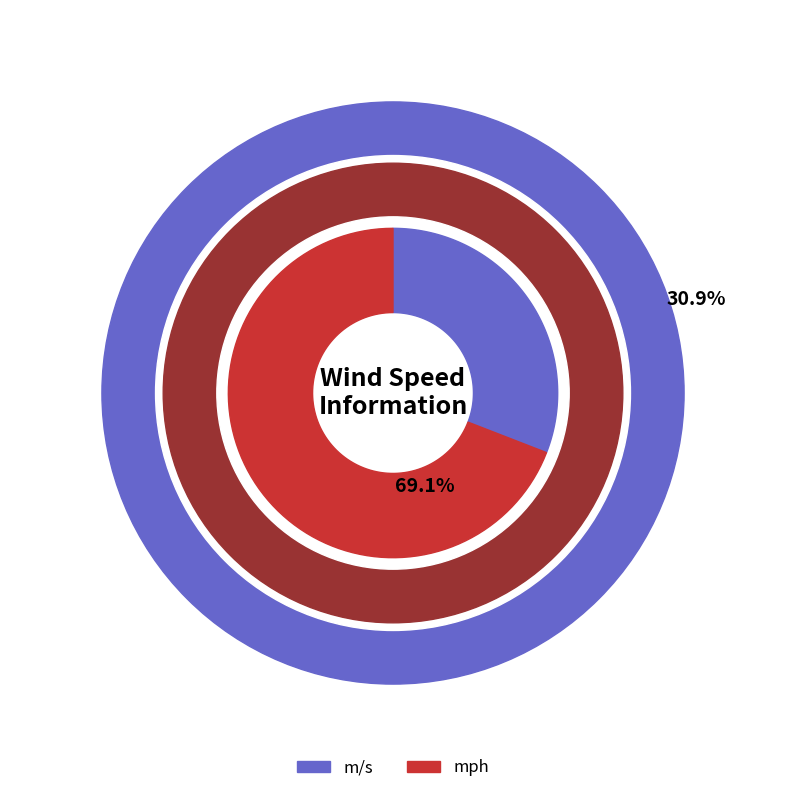

Count the number of slices in the pie.

2